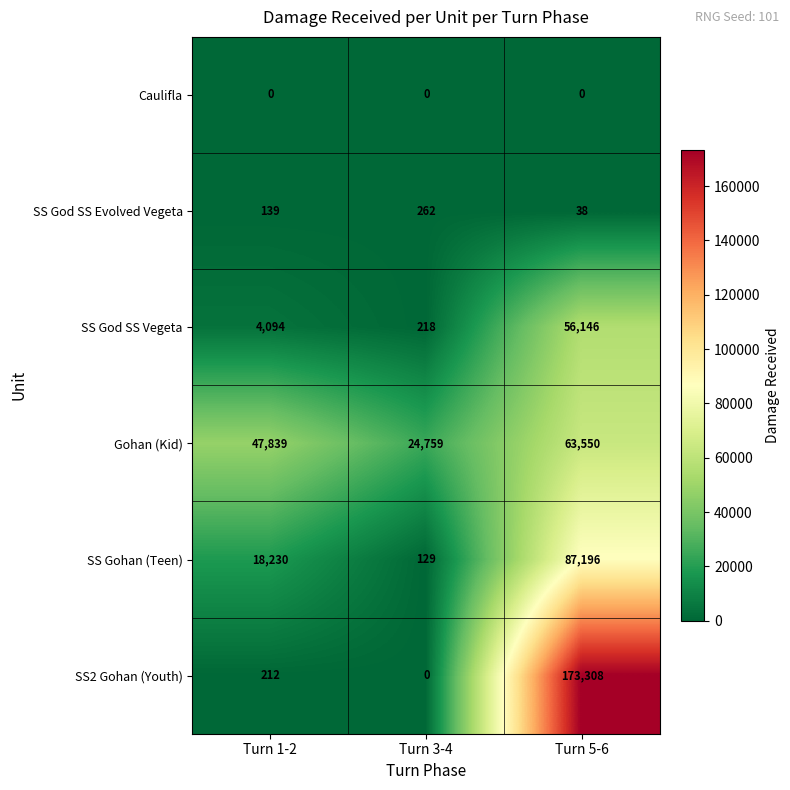

Which series has the widest spread of values?

SS2 Gohan (Youth)